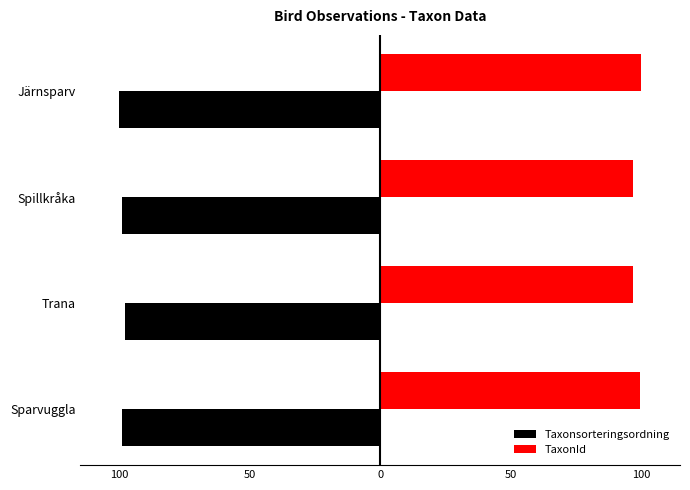

Rank the series by their maximum value, from highest to lowest.

TaxonId, Taxonsorteringsordning